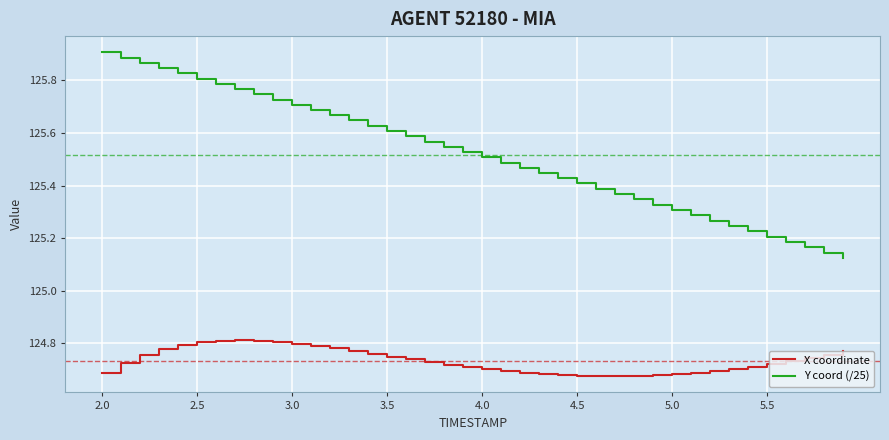

True or false: X coordinate and Y coord (/25) cross at least once.

False